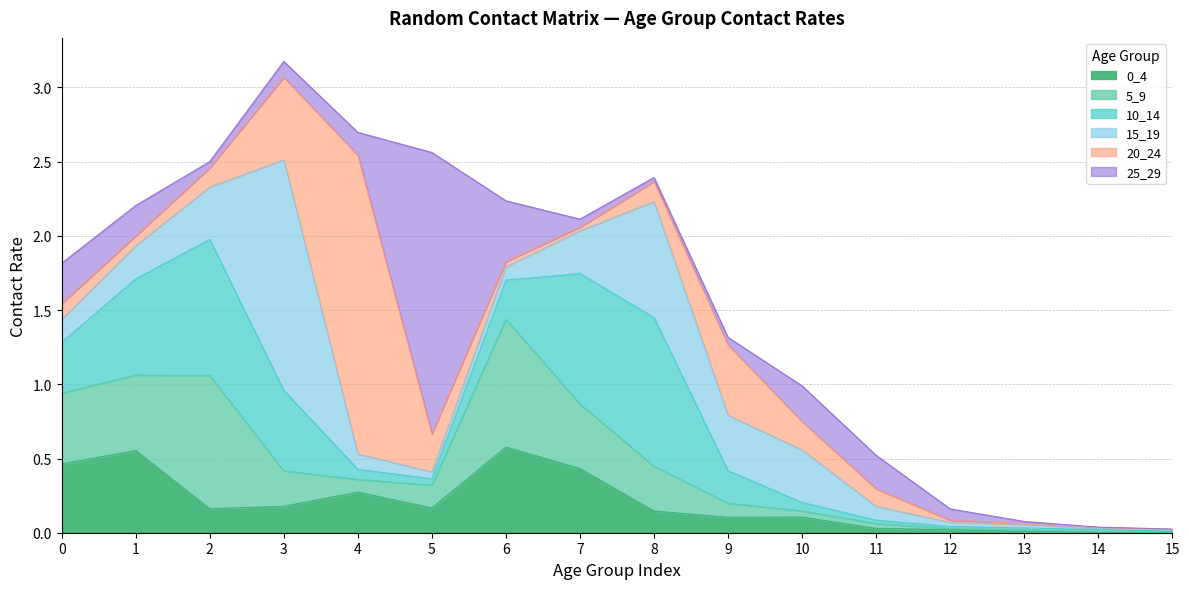

Between 6 and 12, which is larger?

6